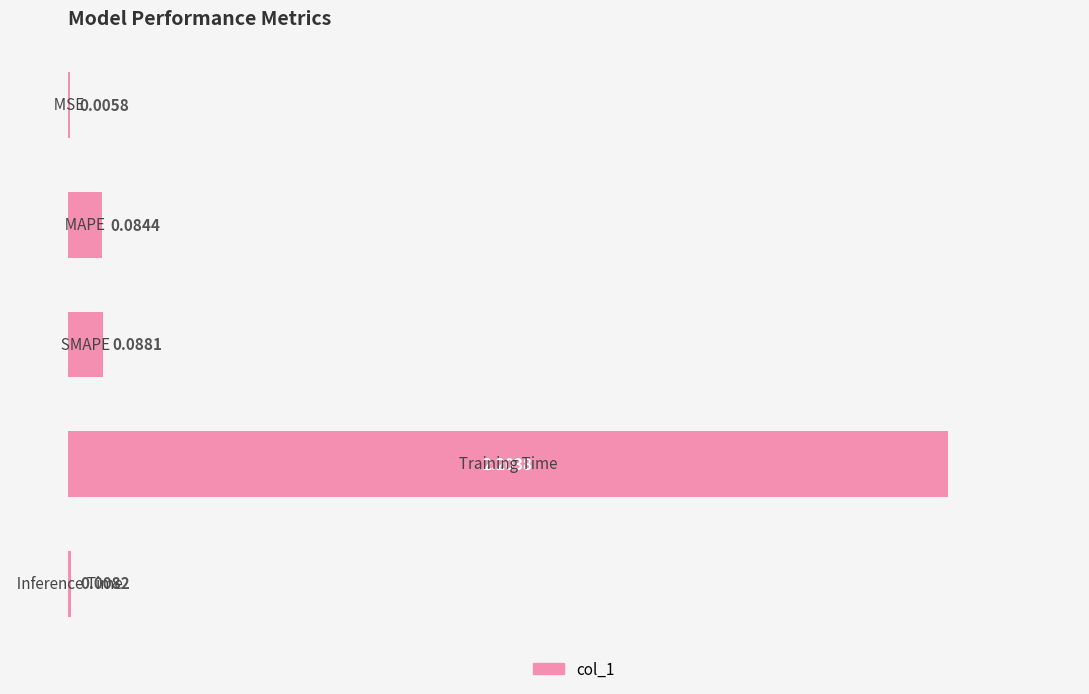

What is the sum of all values?

2.4